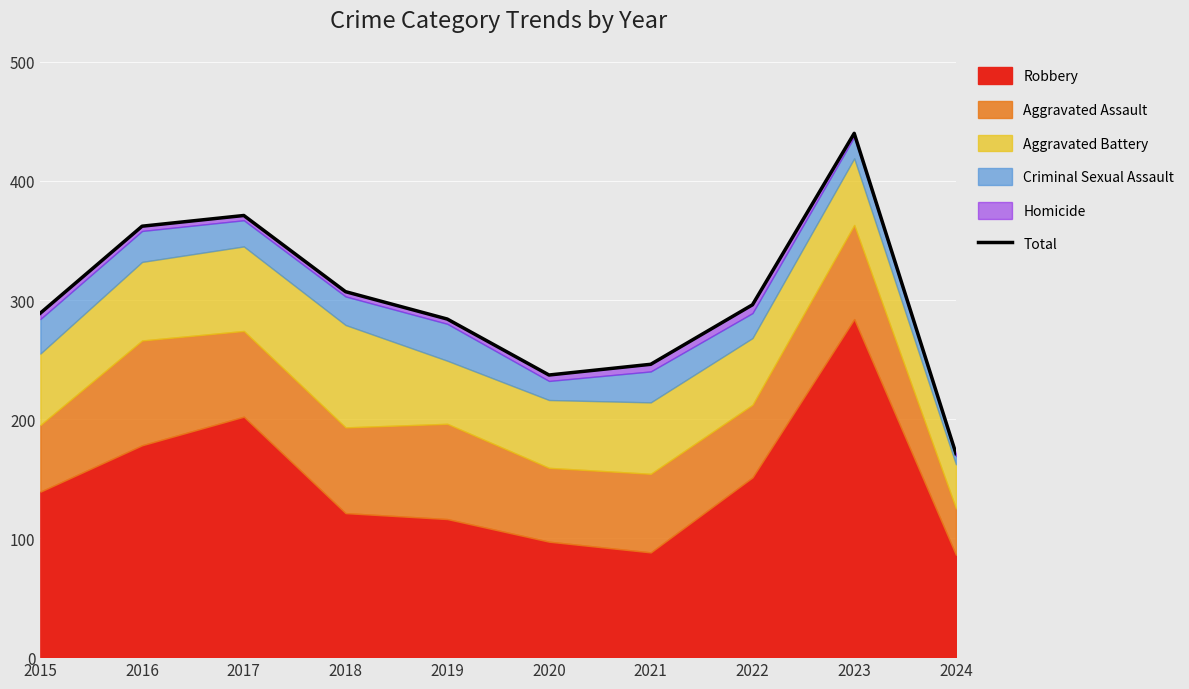

What is the difference between the maximum and minimum values?

269